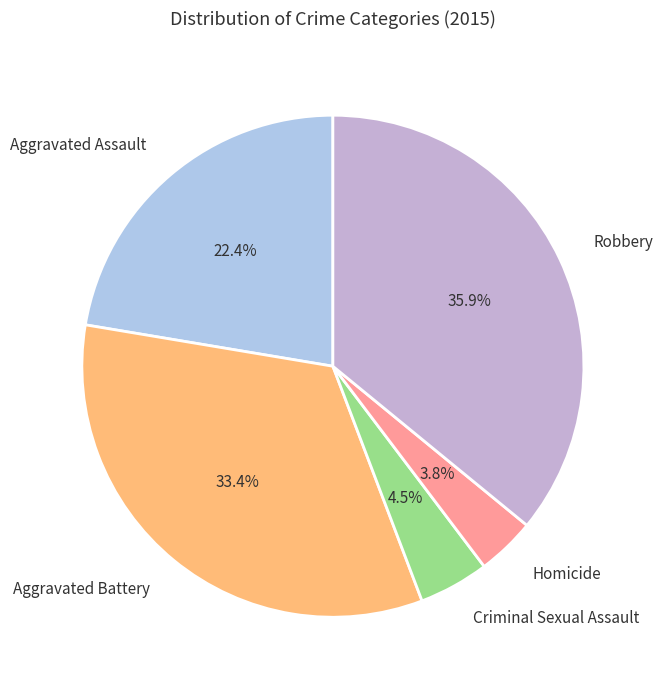

Do Aggravated Battery and Robbery together represent more than half of the pie?

Yes